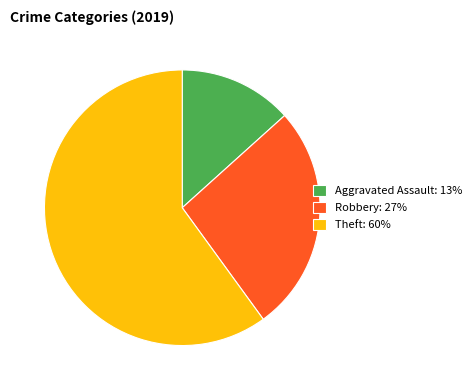

Combined, do Aggravated Assault: 13% and Theft: 60% account for over 50%?

Yes